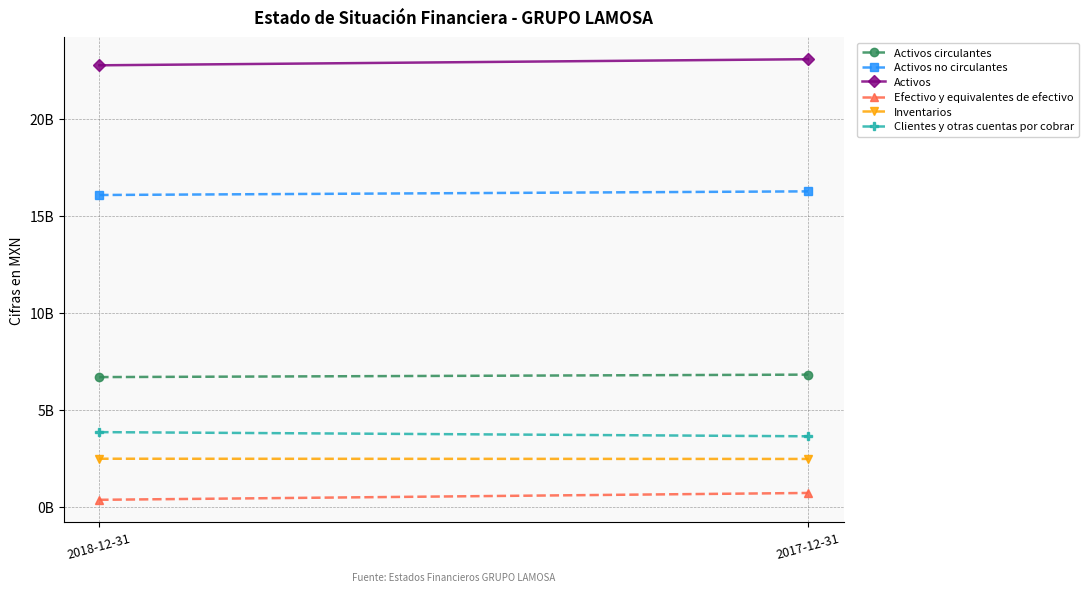

What is the label of the 1st point from the left?

2018-12-31